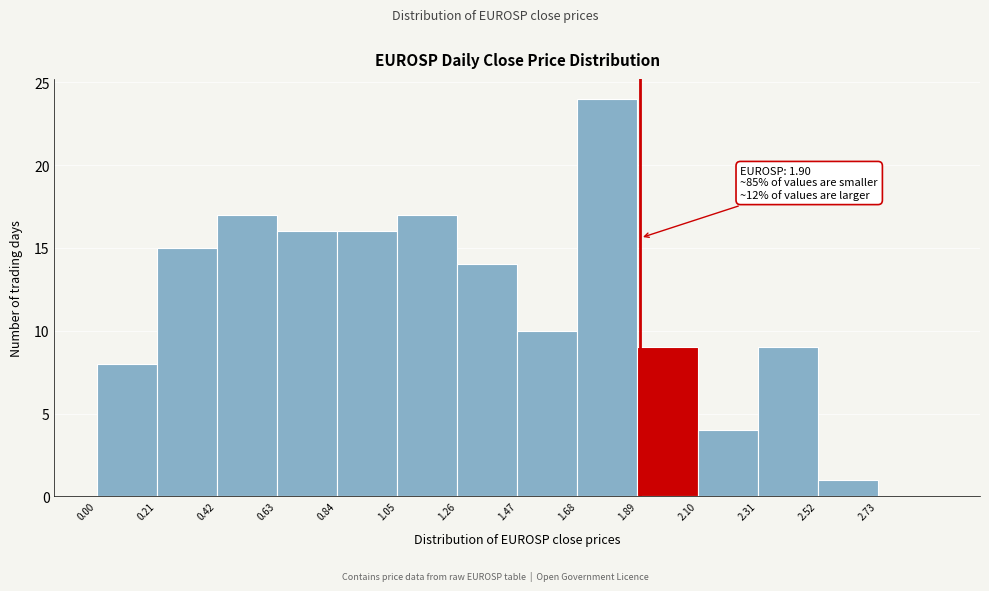

Over which range of the x-axis is the bar tallest?

1.68 to 1.89